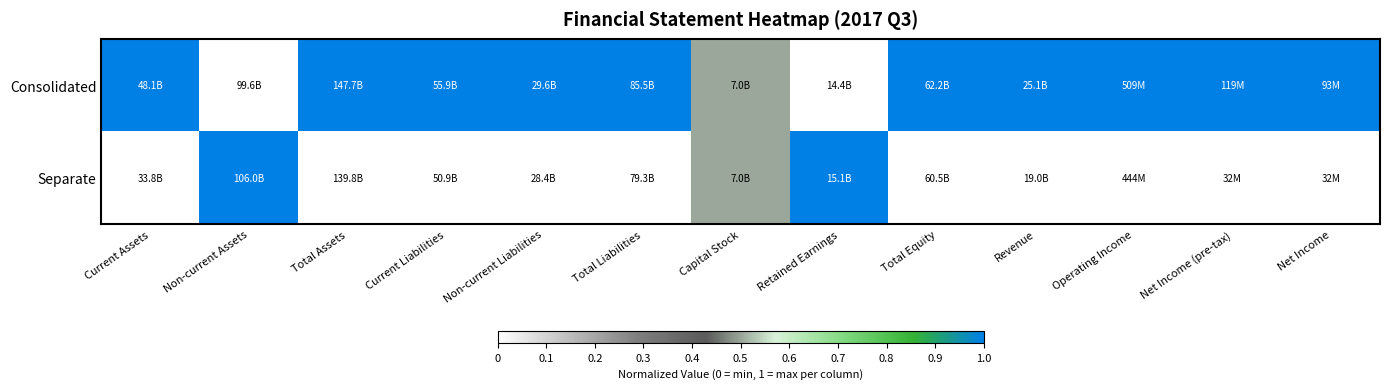

Which series has the largest range (max minus min)?

Consolidated